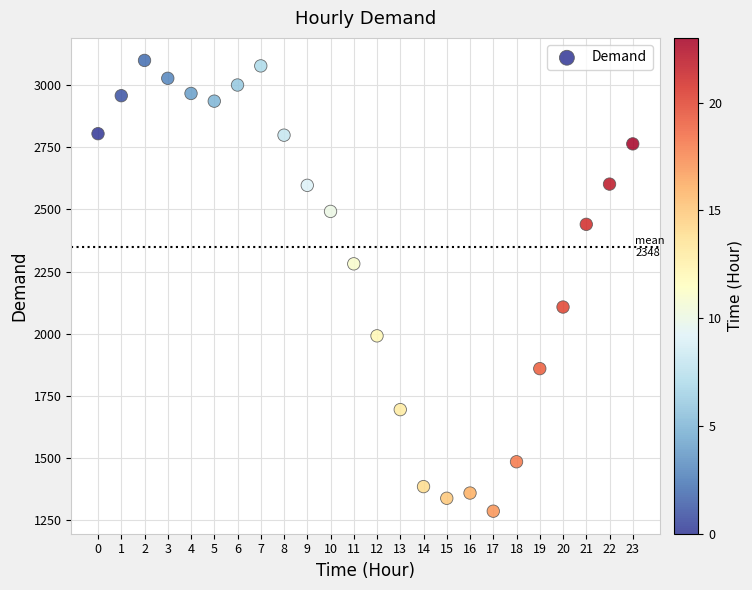

What is the range of Y values (max minus min)?

1815